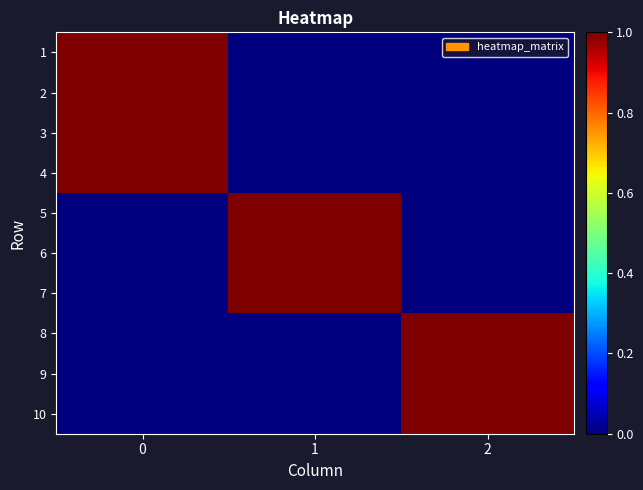

Reading left to right, transcribe all the data shown in this chart.

1: 0=1	1=0	2=0
2: 0=1	1=0	2=0
3: 0=1	1=0	2=0
4: 0=1	1=0	2=0
5: 0=0	1=1	2=0
6: 0=0	1=1	2=0
7: 0=0	1=1	2=0
8: 0=0	1=0	2=1
9: 0=0	1=0	2=1
10: 0=0	1=0	2=1